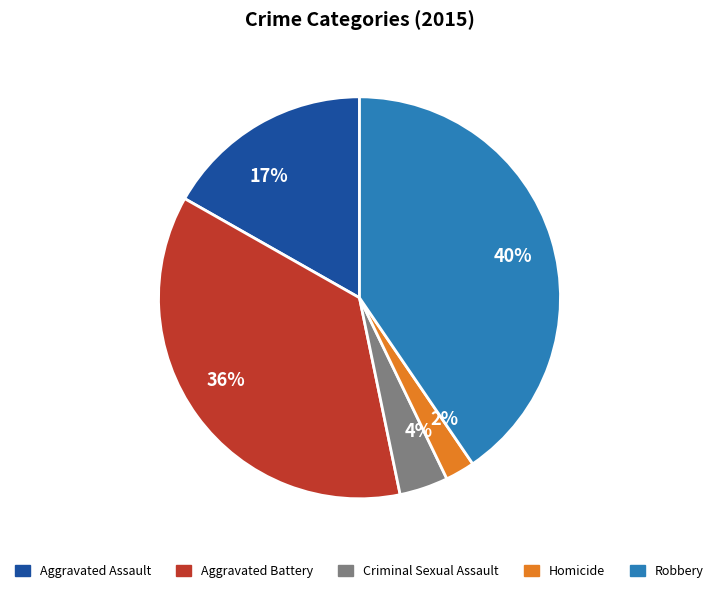

Which has a higher value, Robbery or Aggravated Battery?

Robbery